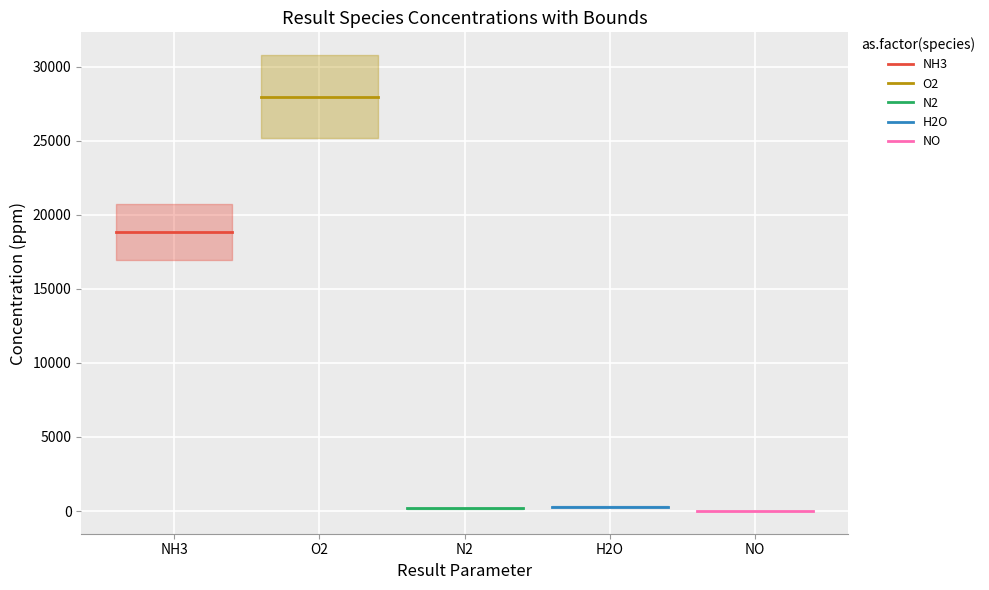

How many lines are shown in the chart?

5